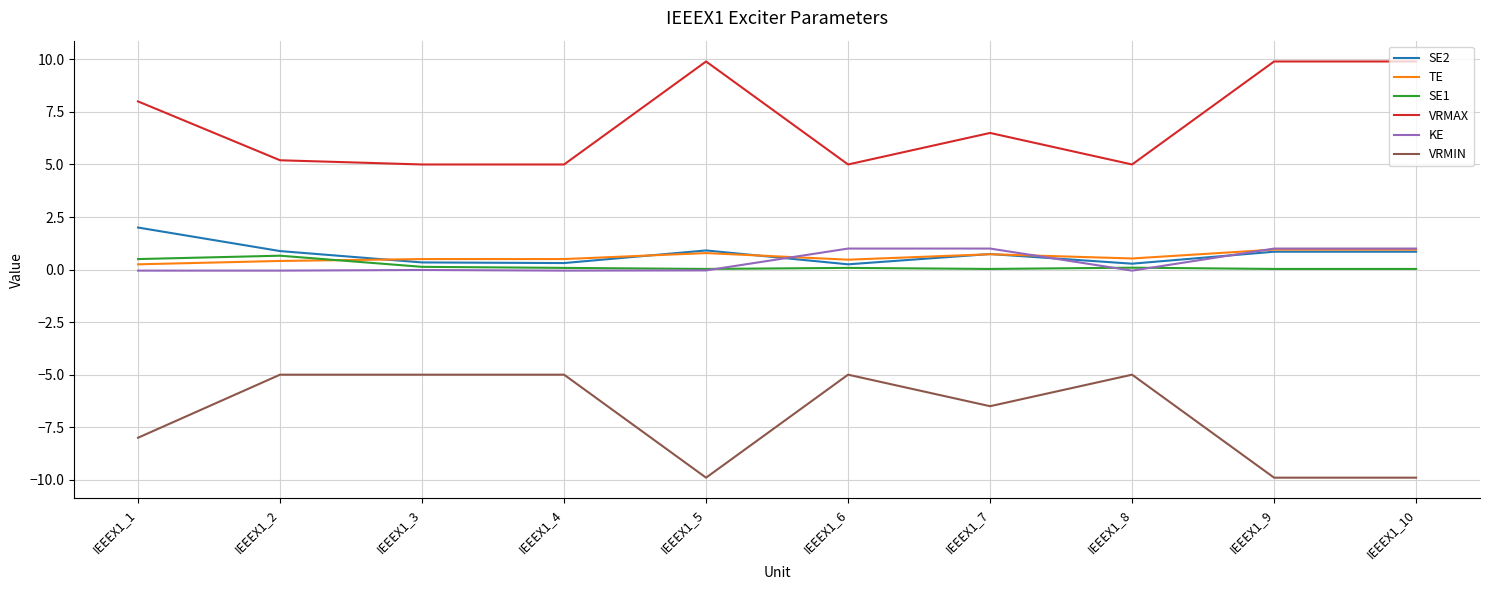

What is the maximum value shown in the chart?

9.9